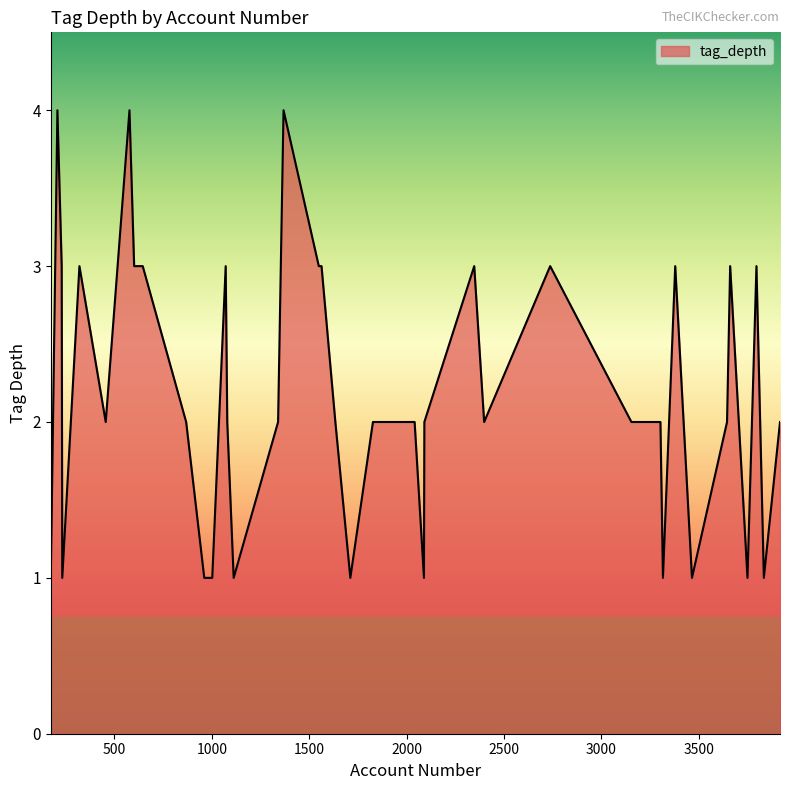

What is the maximum value shown in the chart?

4